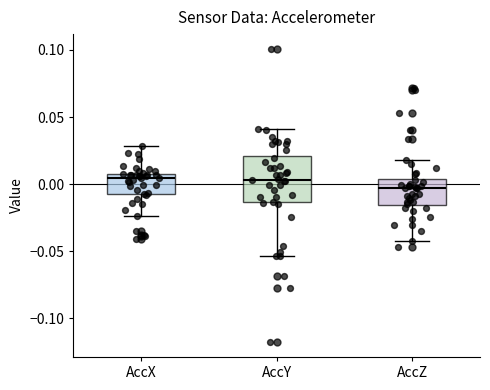

Reading left to right, read every box against the y-axis: the position of its median line, the range the box covers, and the ends of its whiskers. The values are not printed on the chart, so give them approximately, as read against the axis.

AccX: median 0.005, box -0.010 to 0.010, whiskers -0.025 to 0.030
AccY: median 0.005, box -0.015 to 0.020, whiskers -0.055 to 0.040
AccZ: median -0.005, box -0.015 to 0.005, whiskers -0.040 to 0.020